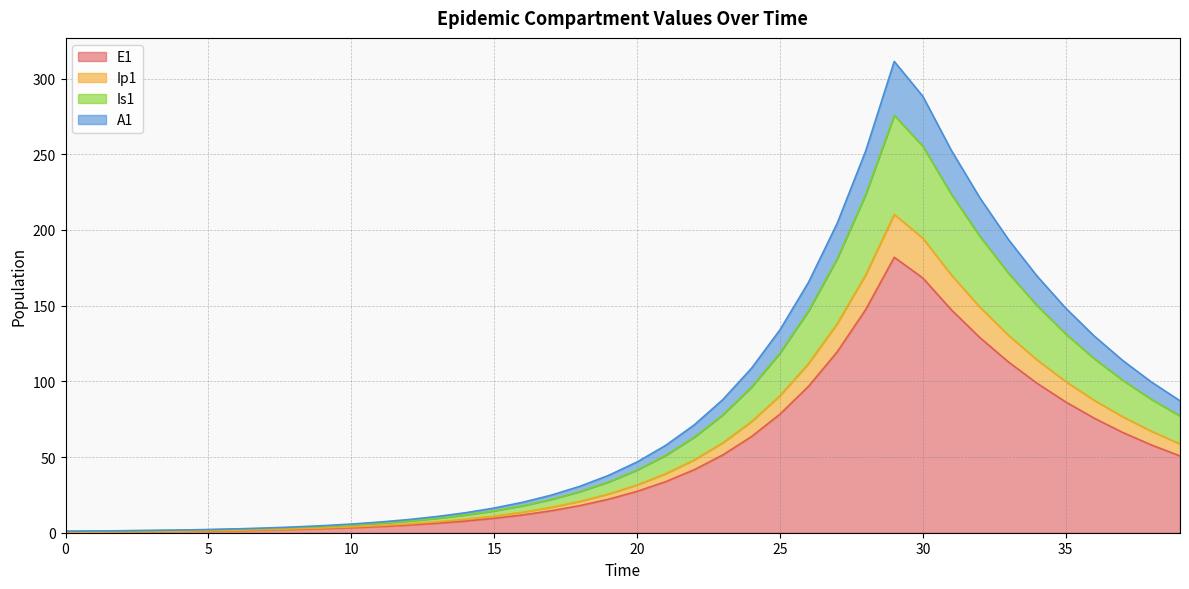

Reading left to right, transcribe all the data shown in this chart.

E1: 0=0.0	1=0.3	2=0.5	3=0.7	4=0.9	5=1.1	6=1.4	7=1.8	8=2.2	9=2.7	10=3.3	11=4.1	12=5.1	13=6.2	14=7.7	15=9.5	16=11.8	17=14.5	18=17.9	19=22.1	20=27.3	21=33.7	22=41.6	23=51.4	24=63.4	25=78.3	26=96.7	27=119.4	28=147.4	29=182.0	30=168.3	31=147.2	32=128.8	33=112.8	34=98.7	35=86.4	36=75.6	37=66.2	38=58.0	39=50.7
Ip1: 0=0.0	1=0.3	2=0.6	3=0.8	4=1.1	5=1.3	6=1.6	7=2.0	8=2.5	9=3.1	10=3.8	11=4.7	12=5.8	13=7.2	14=8.9	15=11.0	16=13.6	17=16.8	18=20.7	19=25.6	20=31.6	21=39.0	22=48.1	23=59.4	24=73.3	25=90.5	26=111.7	27=138.0	28=170.3	29=210.3	30=194.5	31=170.2	32=149.0	33=130.4	34=114.1	35=99.9	36=87.4	37=76.6	38=67.0	39=58.7
Is1: 0=1.0	1=1.1	2=1.3	3=1.4	4=1.7	5=1.9	6=2.3	7=2.8	8=3.4	9=4.2	10=5.1	11=6.3	12=7.7	13=9.5	14=11.7	15=14.4	16=17.8	17=22.0	18=27.2	19=33.5	20=41.4	21=51.1	22=63.1	23=77.9	24=96.1	25=118.7	26=146.5	27=180.9	28=223.3	29=275.7	30=255.3	31=223.5	32=195.7	33=171.3	34=150.0	35=131.3	36=115.0	37=100.6	38=88.1	39=77.1
A1: 0=1.0	1=1.1	2=1.3	3=1.5	4=1.8	5=2.1	6=2.6	7=3.1	8=3.8	9=4.7	10=5.7	11=7.0	12=8.7	13=10.7	14=13.2	15=16.3	16=20.1	17=24.8	18=30.7	19=37.8	20=46.7	21=57.7	22=71.2	23=87.9	24=108.5	25=134.0	26=165.4	27=204.2	28=252.2	29=311.3	30=288.3	31=252.5	32=221.1	33=193.6	34=169.5	35=148.4	36=129.9	37=113.7	38=99.5	39=87.1